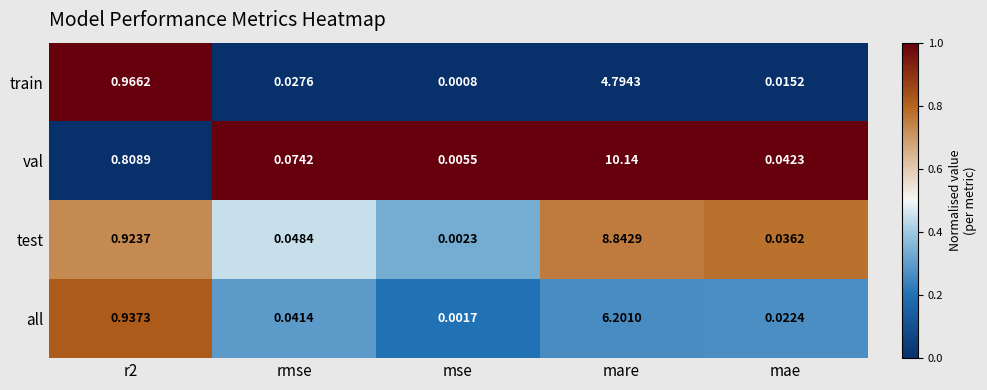

List the series in order of their overall mean, highest first.

val, test, all, train